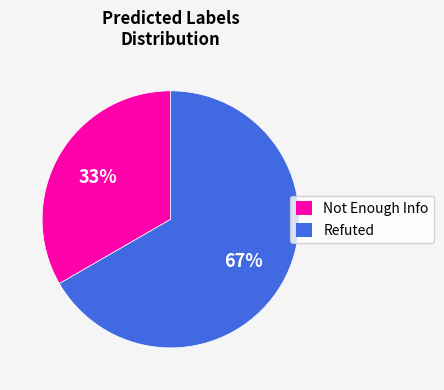

To the nearest percent, what percentage of the pie is Refuted?

67%